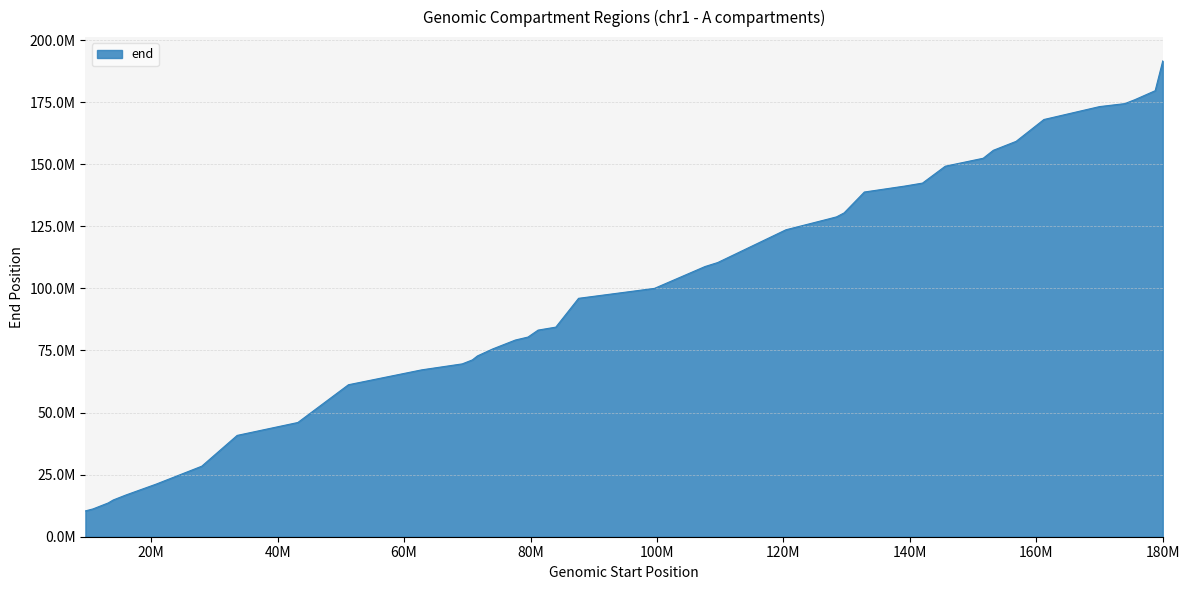

List the labels in order of value, smallest first.

9600001, 10800001, 13200001, 14000001, 16000001, 20800001, 28000001, 33600001, 43200001, 51200001, 62800001, 69200001, 70800001, 71600001, 74000001, 77600001, 79600001, 81200001, 84000001, 87600001, 99600001, 107600001, 109600001, 120400001, 127200001, 128400001, 129600001, 132800001, 139200001, 142000001, 145600001, 151600001, 153200001, 156800001, 161200001, 170000001, 174000001, 175600001, 178800001, 180000001